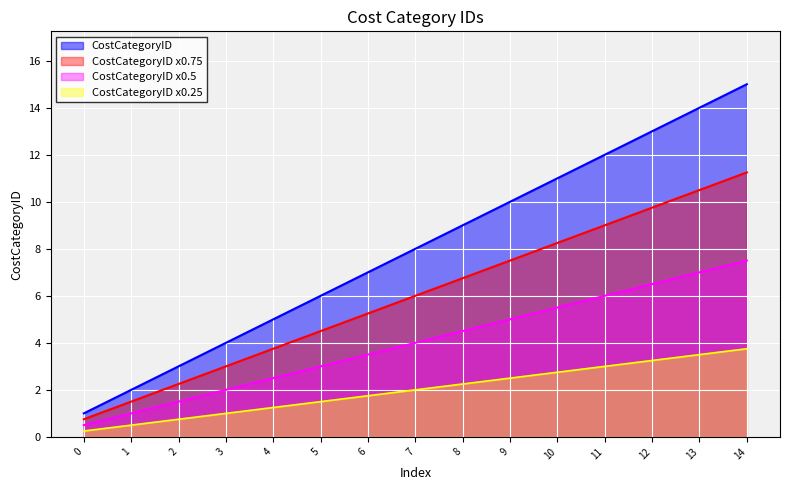

Which series changed the most between 3 and 13?

CostCategoryID